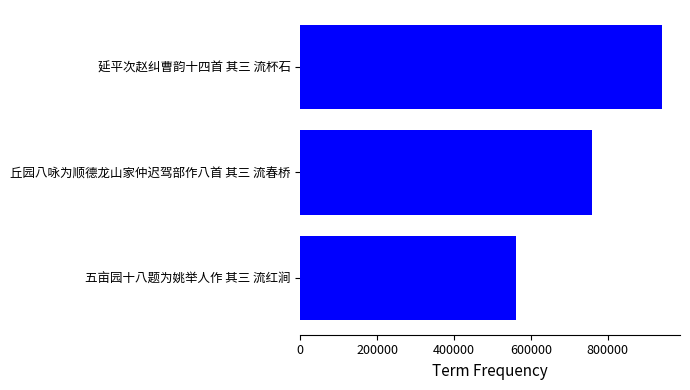

What is the difference between the values at 五亩园十八题为姚举人作 其三 流红涧 and 丘园八咏为顺德龙山家仲迟驾部作八首 其三 流春桥?

198778